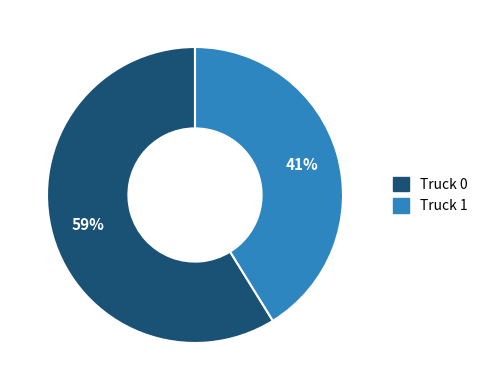

To the nearest percent, what percentage of the pie is Truck 1?

41%